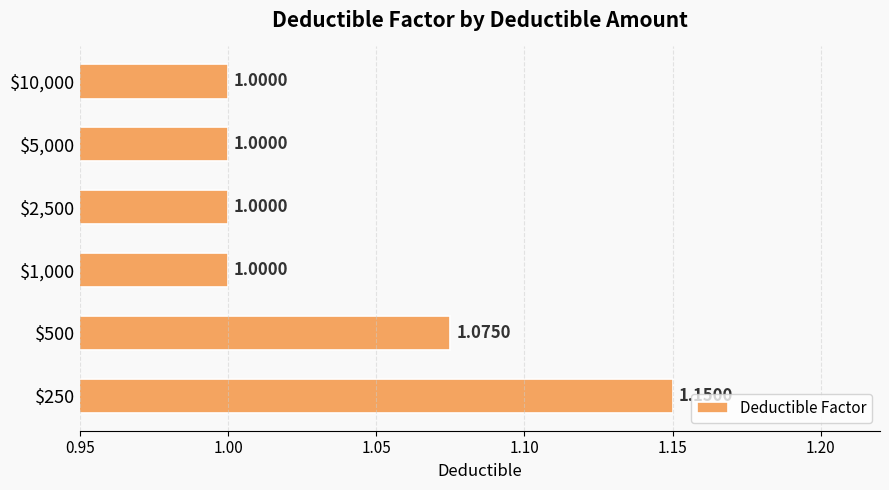

What is the average value?

1.0